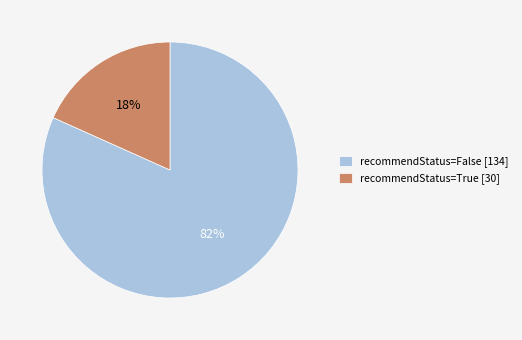

Which has a higher value, recommendStatus=False [134] or recommendStatus=True [30]?

recommendStatus=False [134]